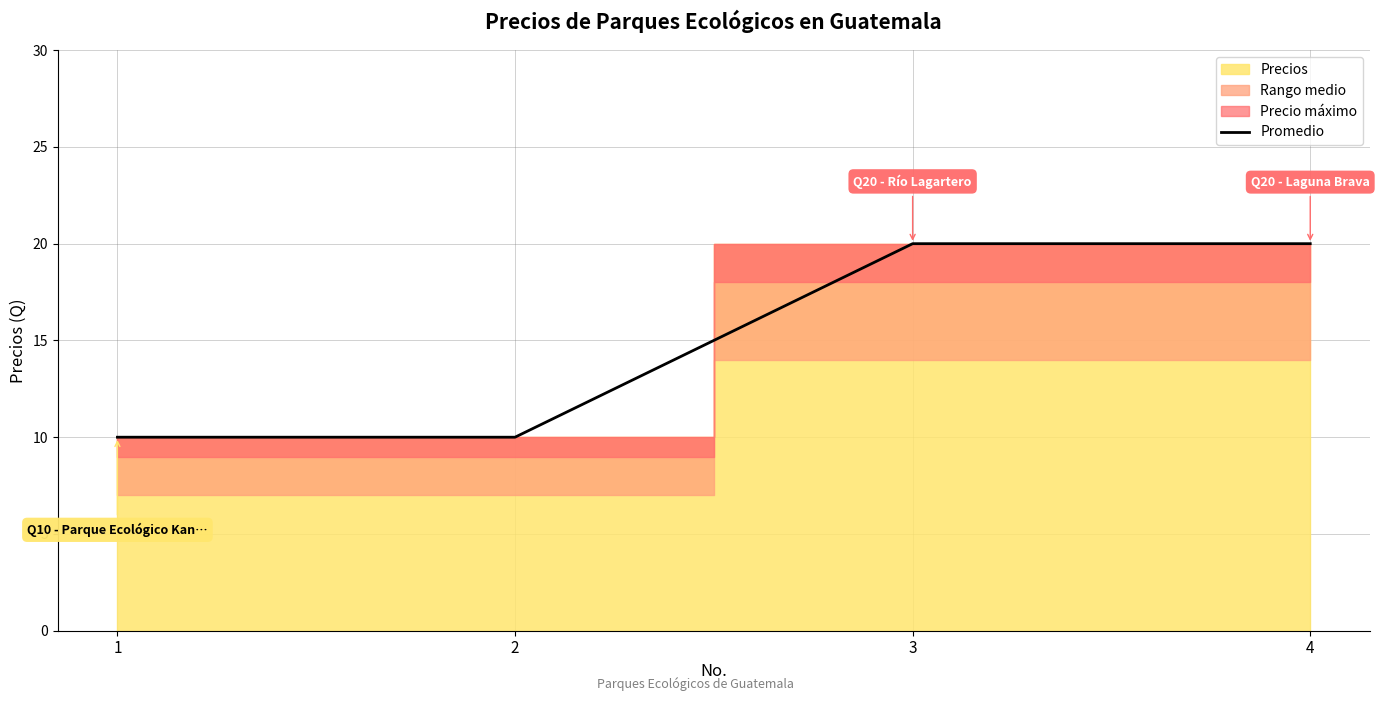

True or false: there are more than 1 points higher than both neighbors.

False